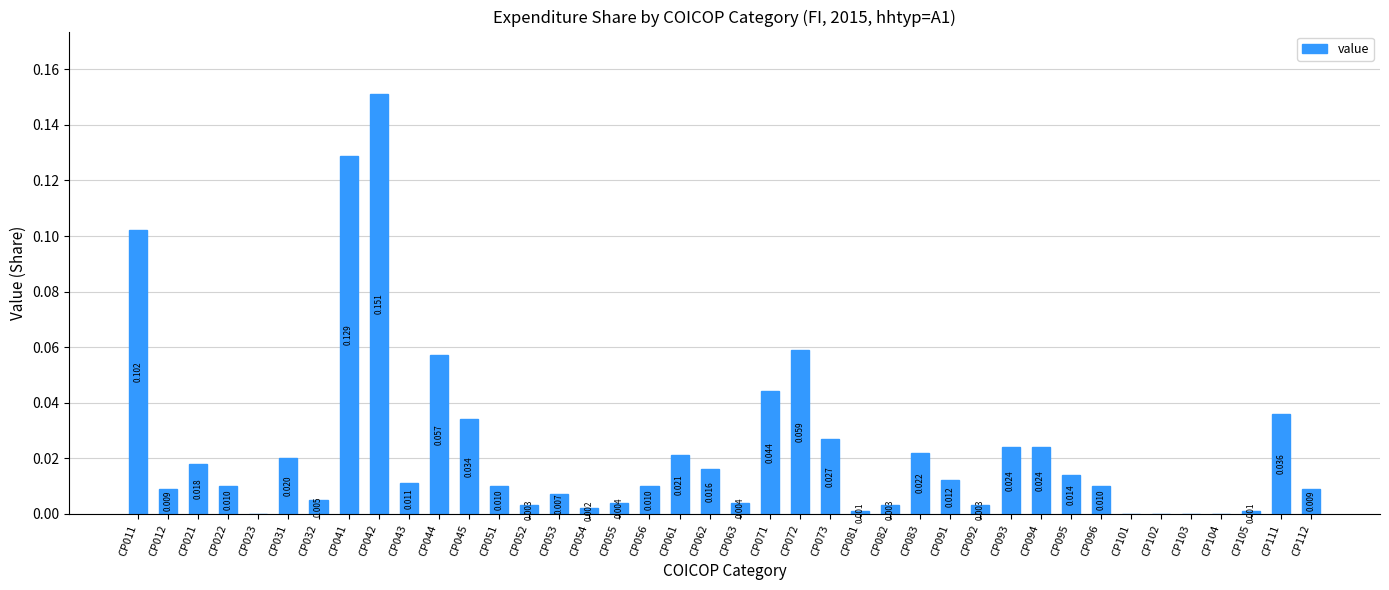

How many values are above zero?

35